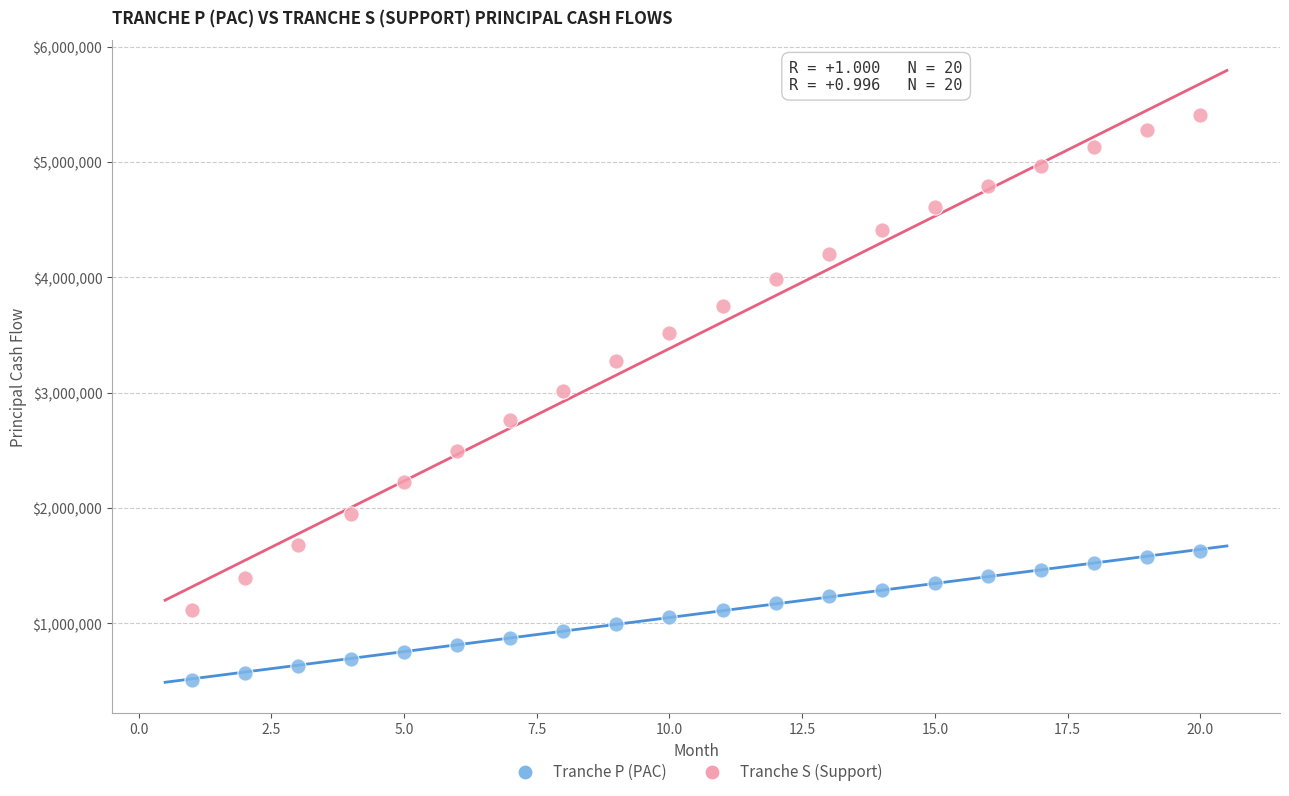

Across all data points, what is the range of X values (max minus min)?

19.0